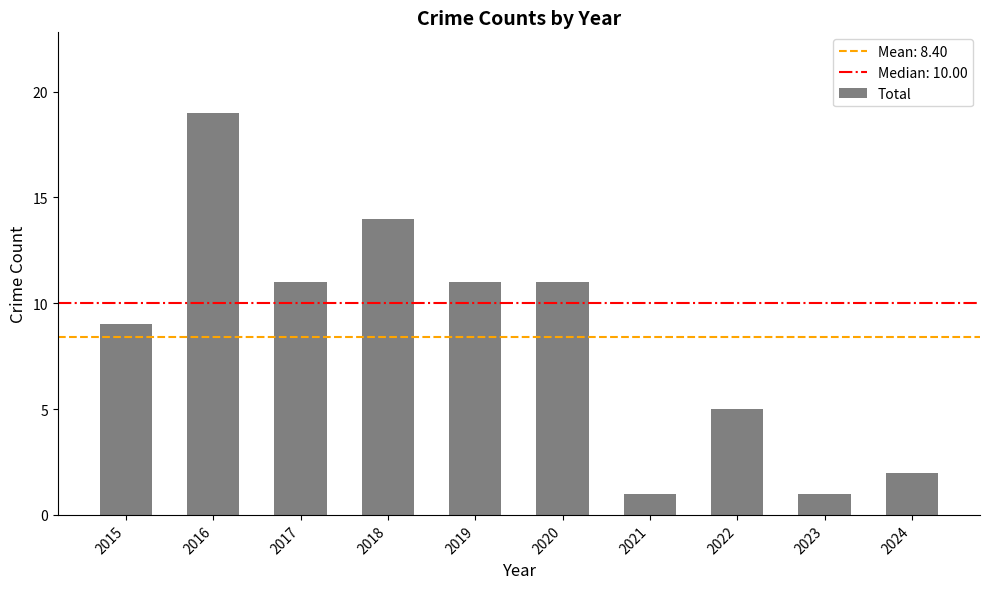

Where does the data first go above 11?

2016